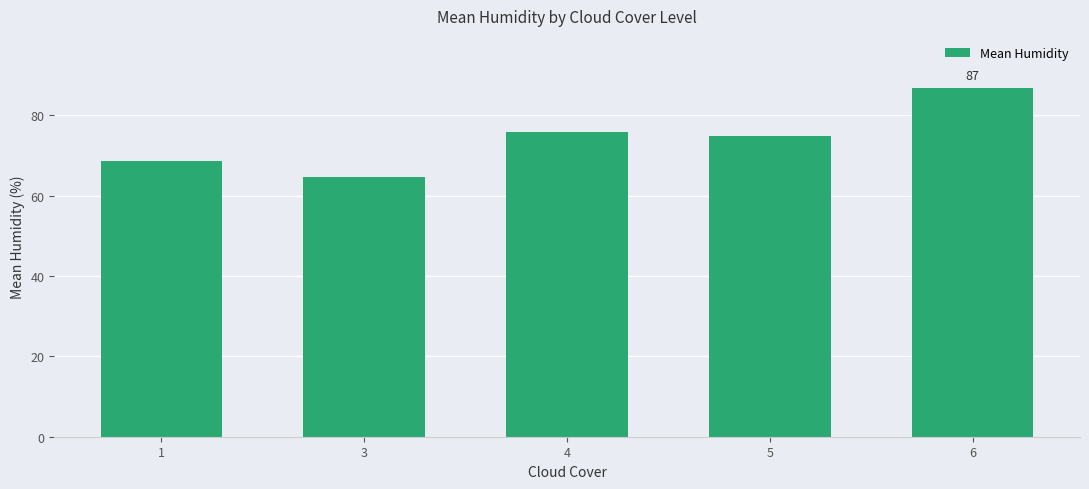

The chart shows a value of 54.3 at 6. True or false?

False